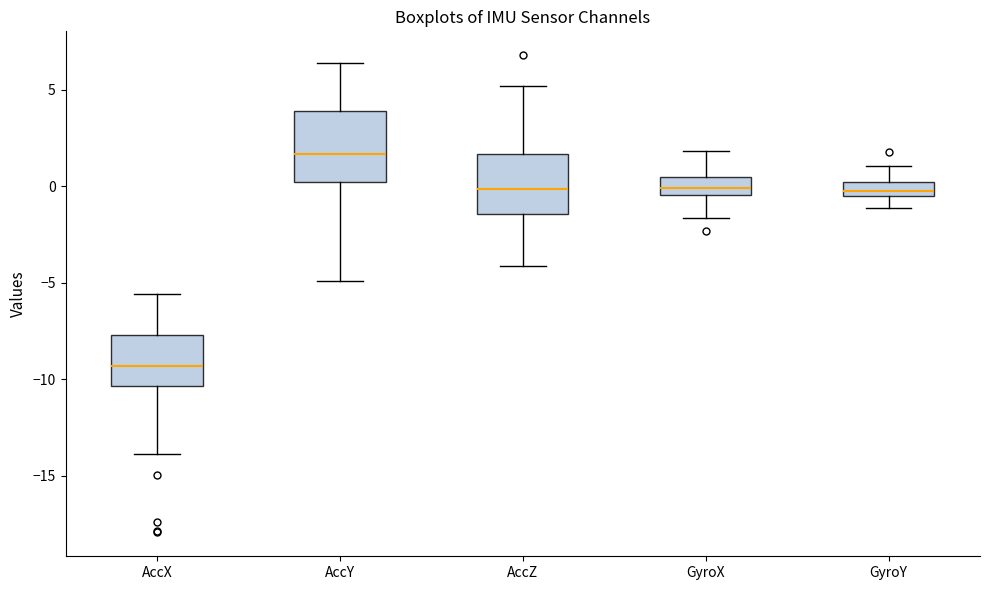

Where is the lower edge of the box for GyroX on the y-axis? The values are not printed on the chart, so give them approximately, as read against the axis.

-0.5